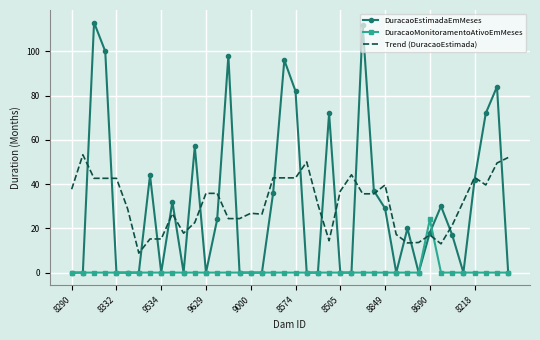

Rank the series by their maximum value, from highest to lowest.

DuracaoEstimadaEmMeses, Trend (DuracaoEstimada), DuracaoMonitoramentoAtivoEmMeses